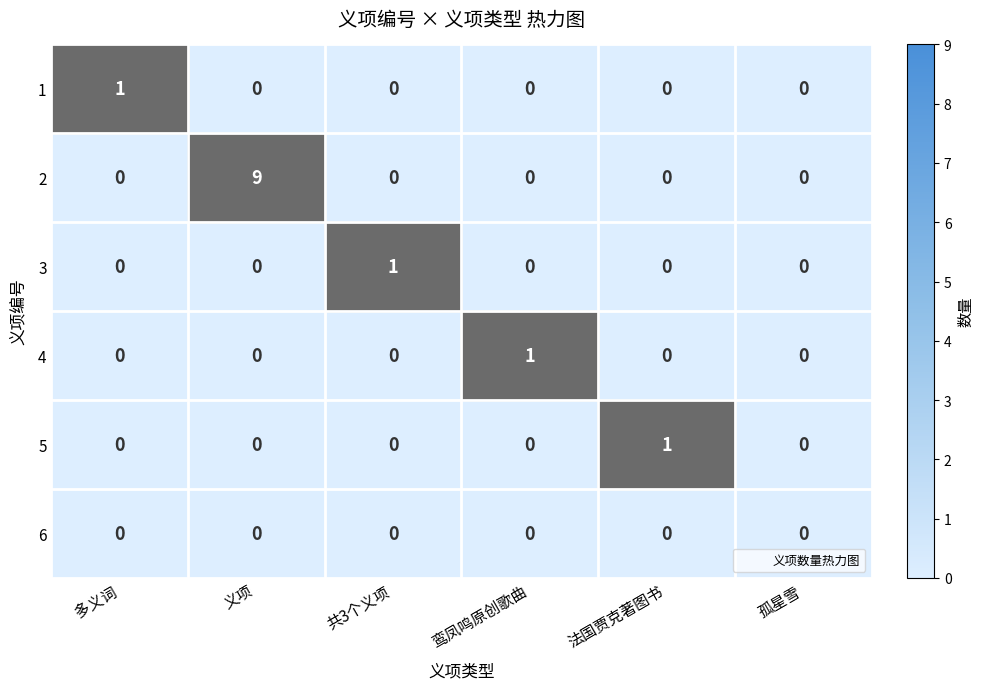

At which category is the sum across all series the highest?

义项